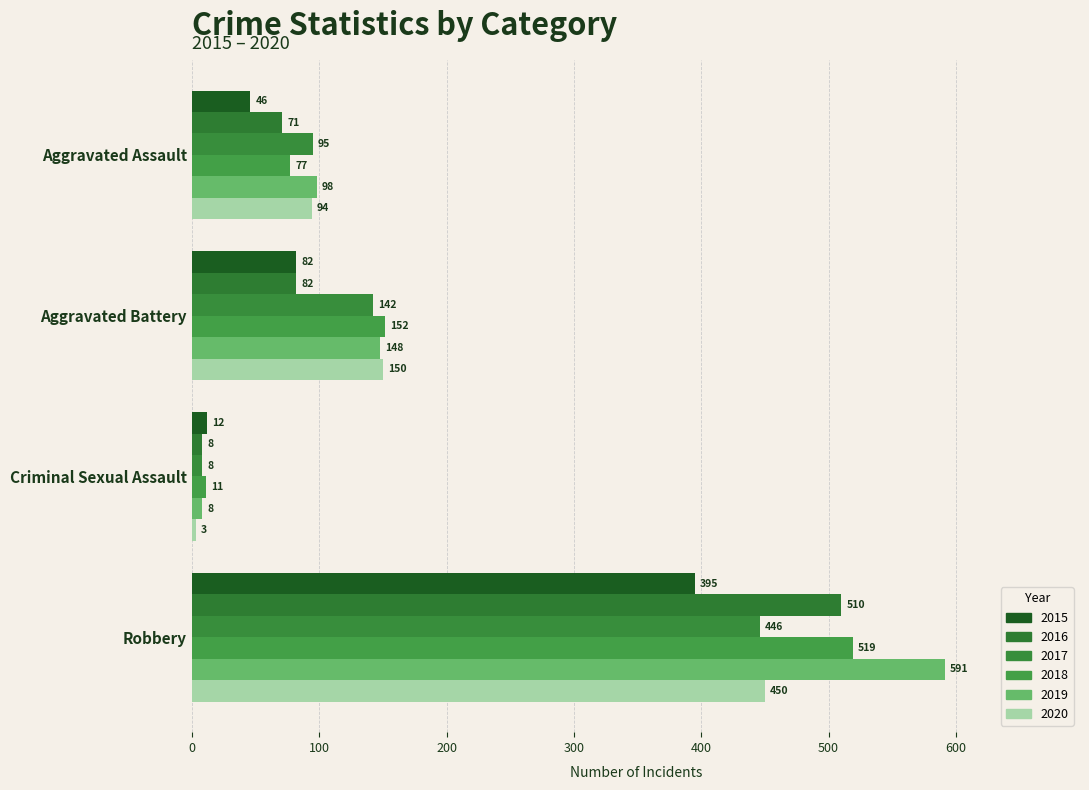

What is the difference between the maximum and minimum values in the 2018 series?

508